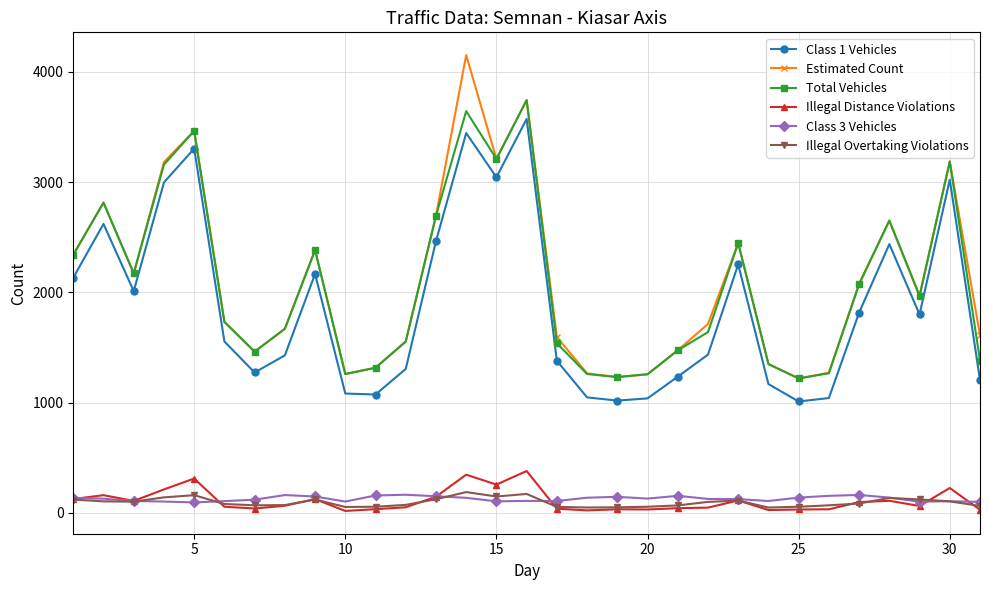

What is the lowest value of the Estimated Count series?

1220